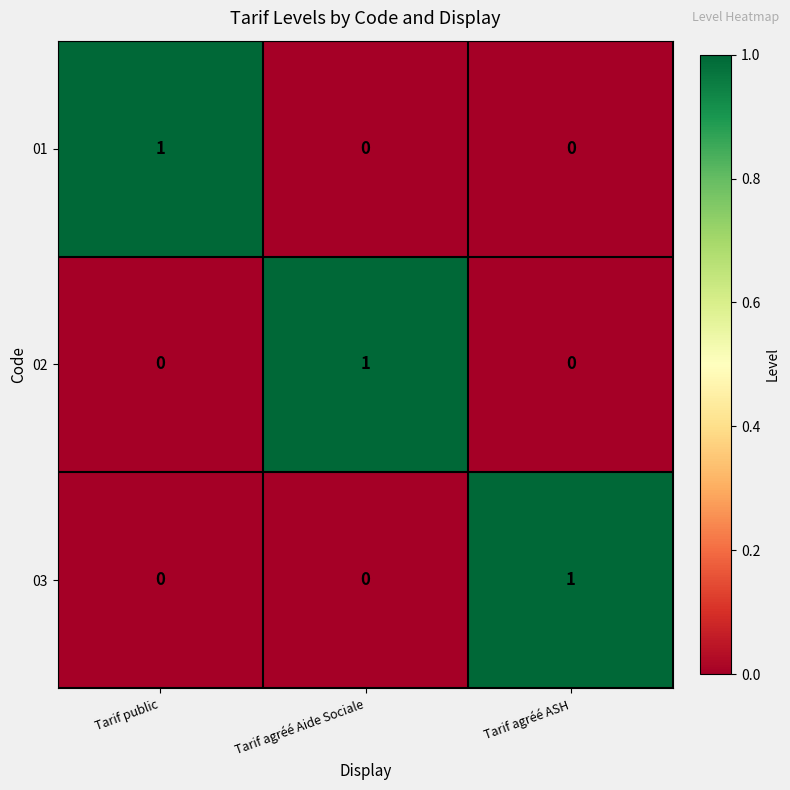

The 02 series shows 0 at Tarif agréé ASH. True or false?

True